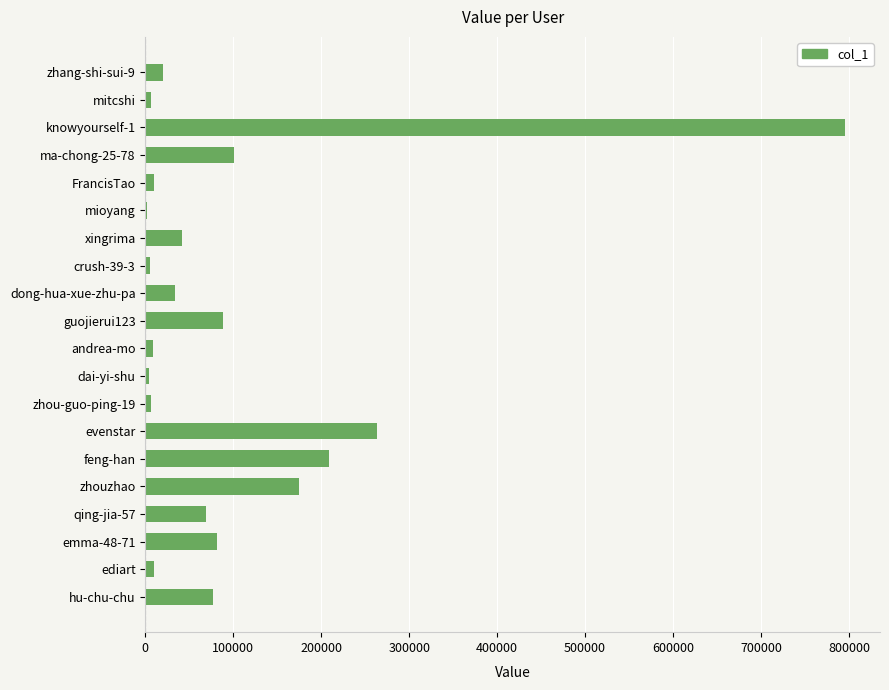

What is the change in value from qing-jia-57 to knowyourself-1?

+726490